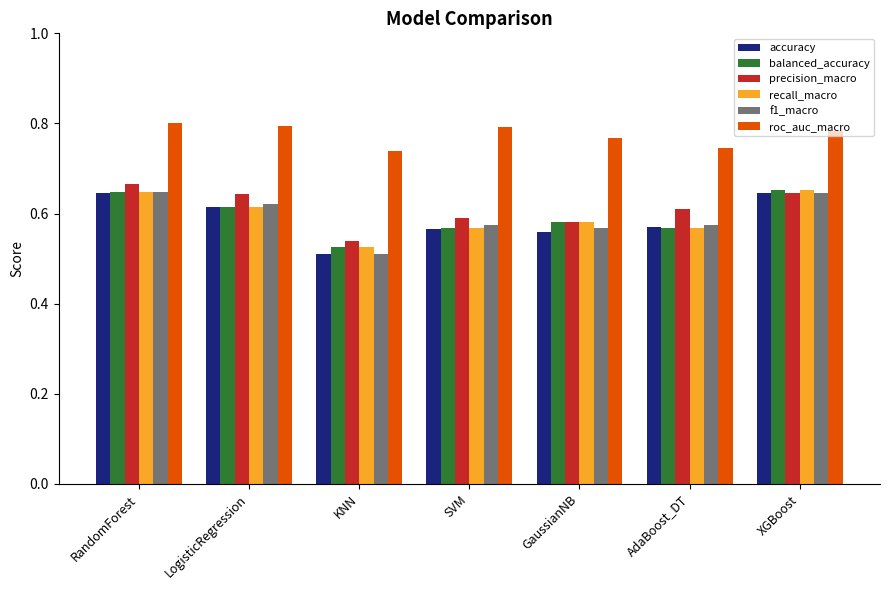

The value of accuracy at LogisticRegression is 0.6. True or false?

True